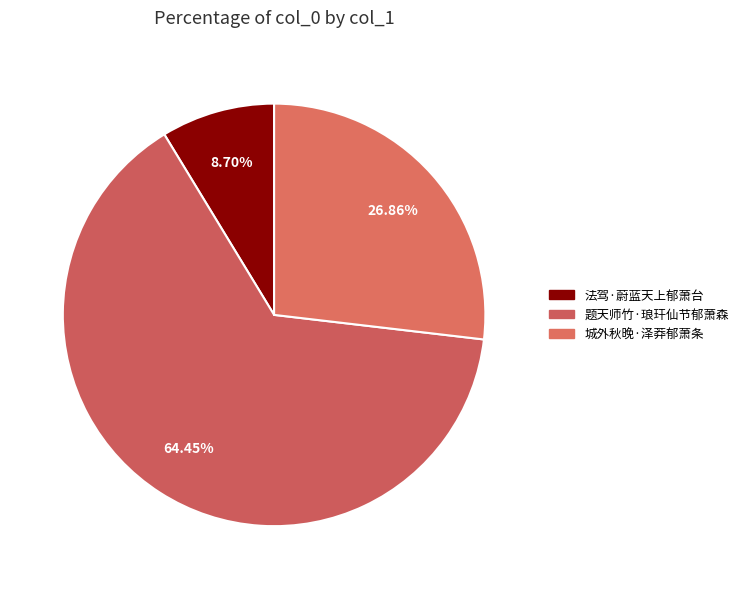

Rank the categories by value from highest to lowest.

题天师竹·琅玕仙节郁萧森, 城外秋晚·泽莽郁萧条, 法驾·蔚蓝天上郁萧台